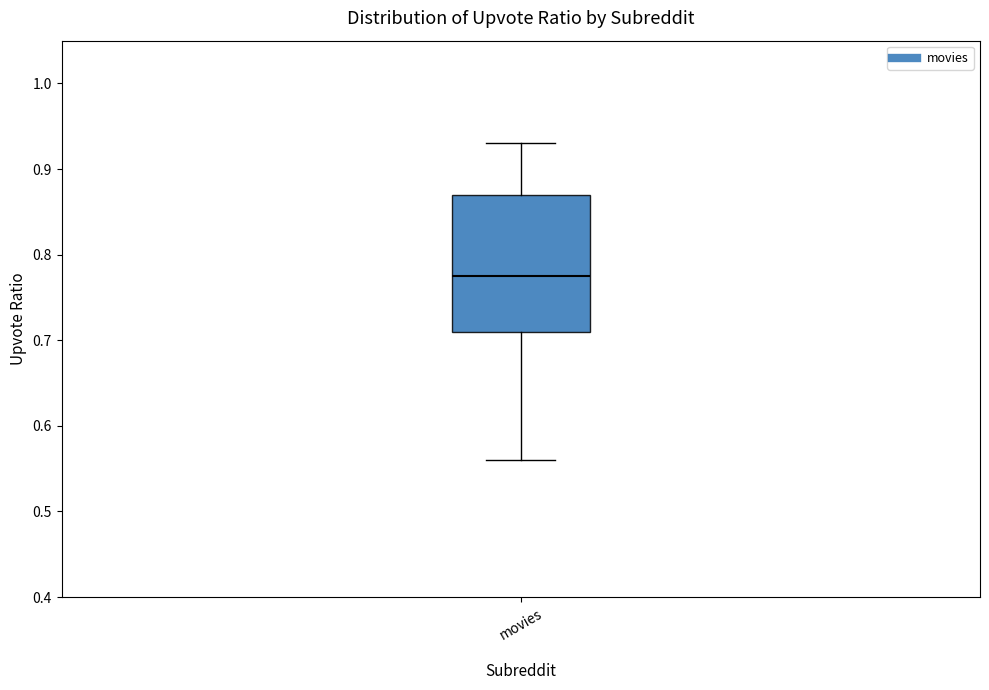

Where is the upper edge of the box for movies on the y-axis? The values are not printed on the chart, so give them approximately, as read against the axis.

0.87